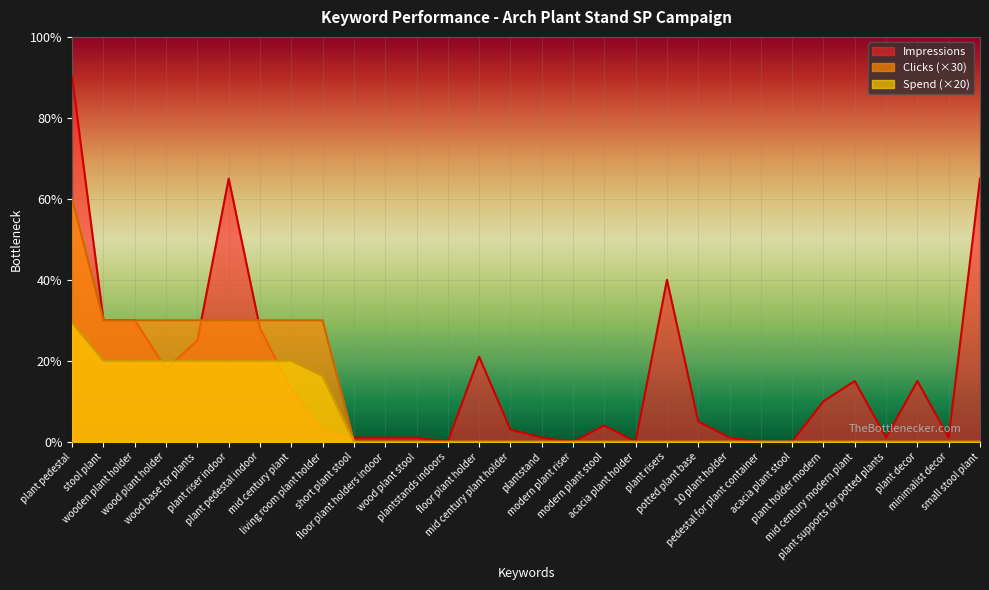

Rank the series by their average value, from highest to lowest.

Impressions, Clicks (×30), Spend (×20)